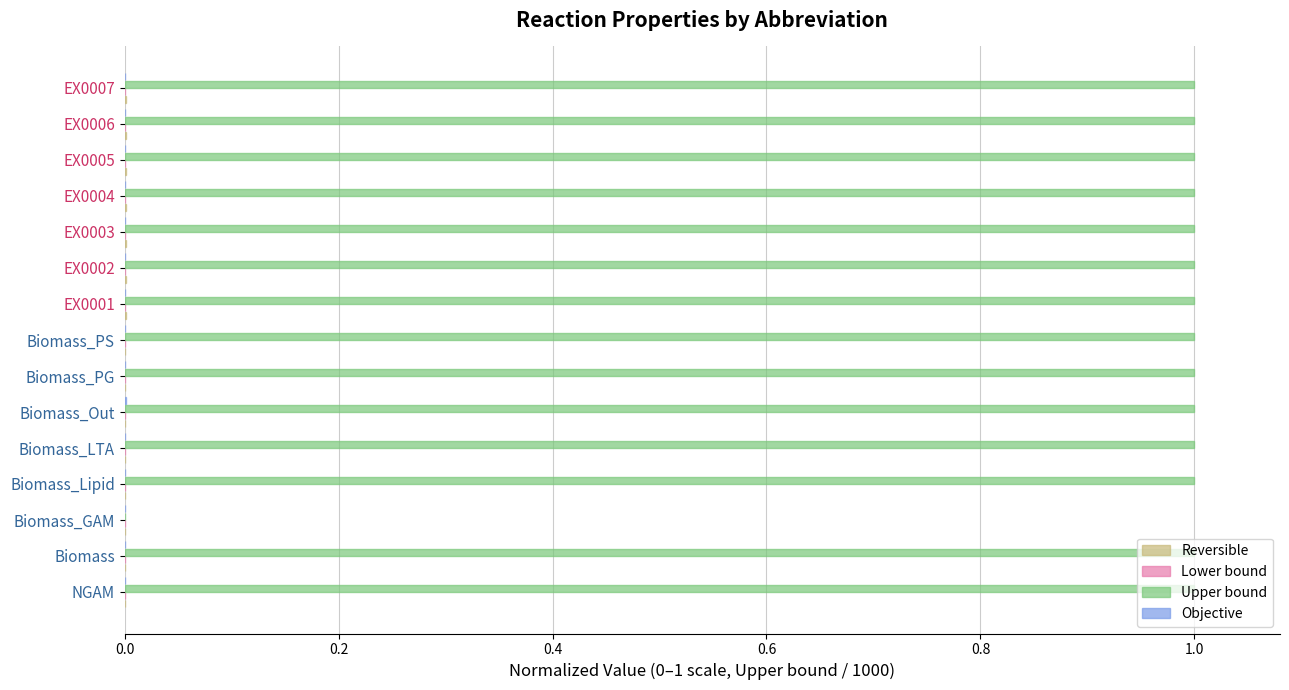

What is the greatest value displayed?

1.0